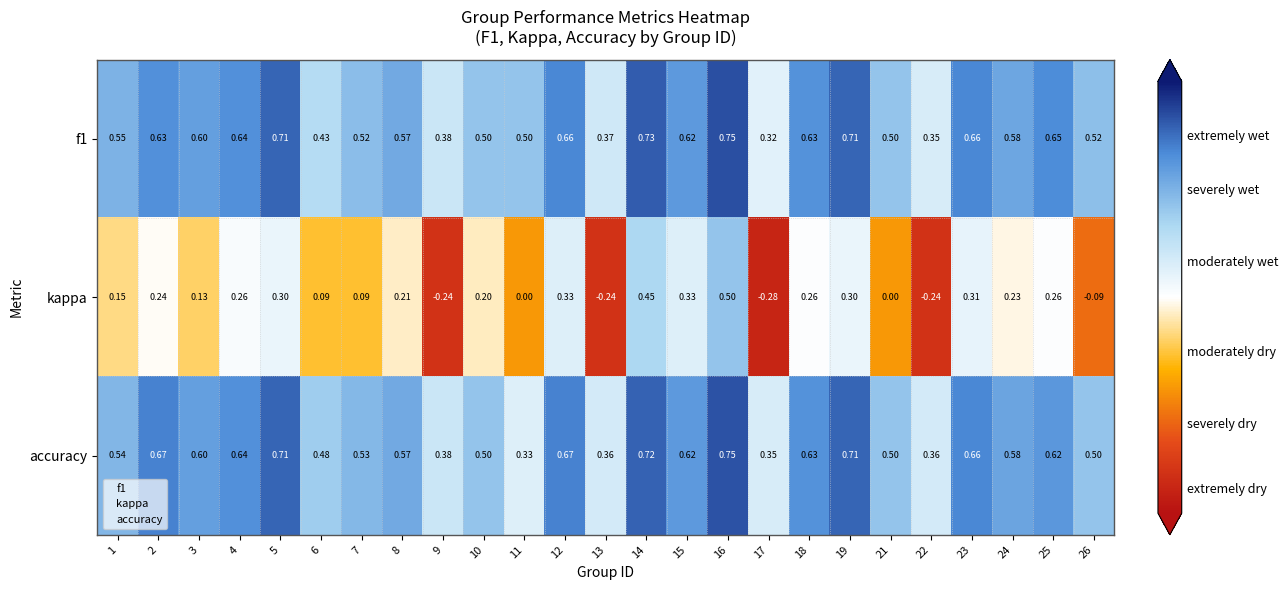

How many negative values does the kappa series have?

5